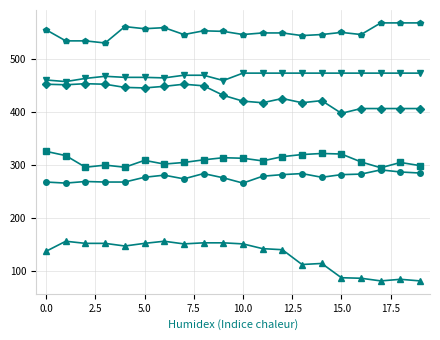

What is the greatest value displayed?

569